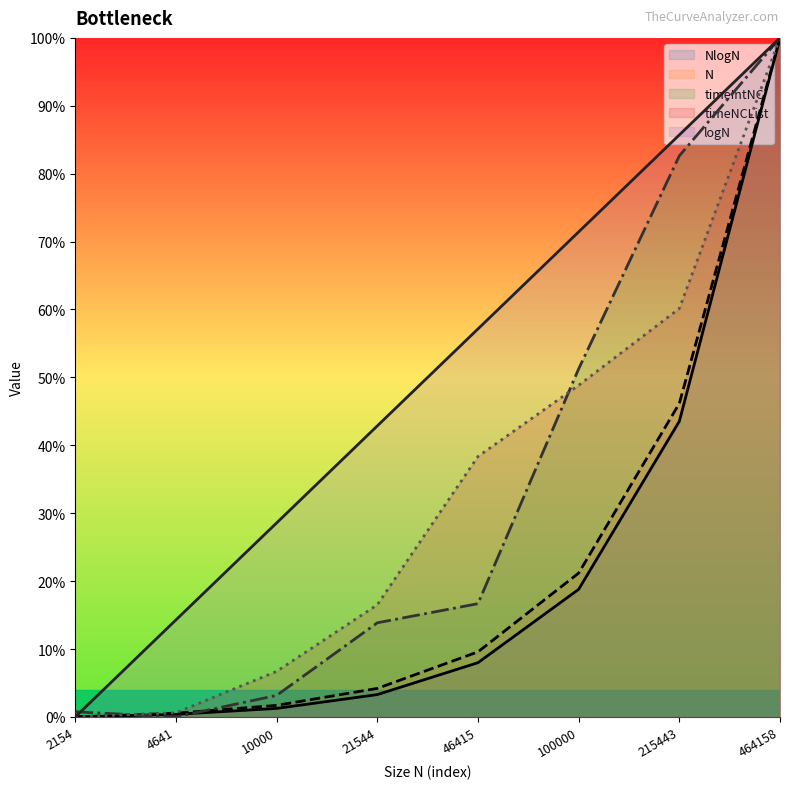

Which series has the widest spread of values?

NlogN